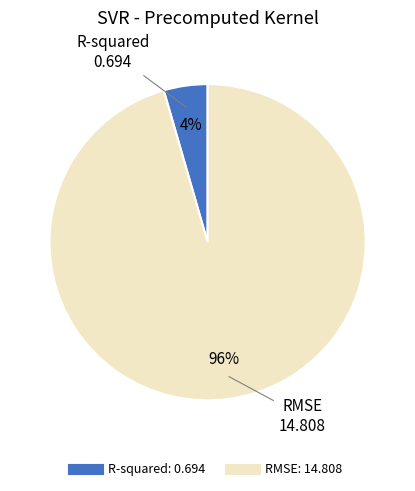

Do R-squared and RMSE together represent more than half of the pie?

Yes